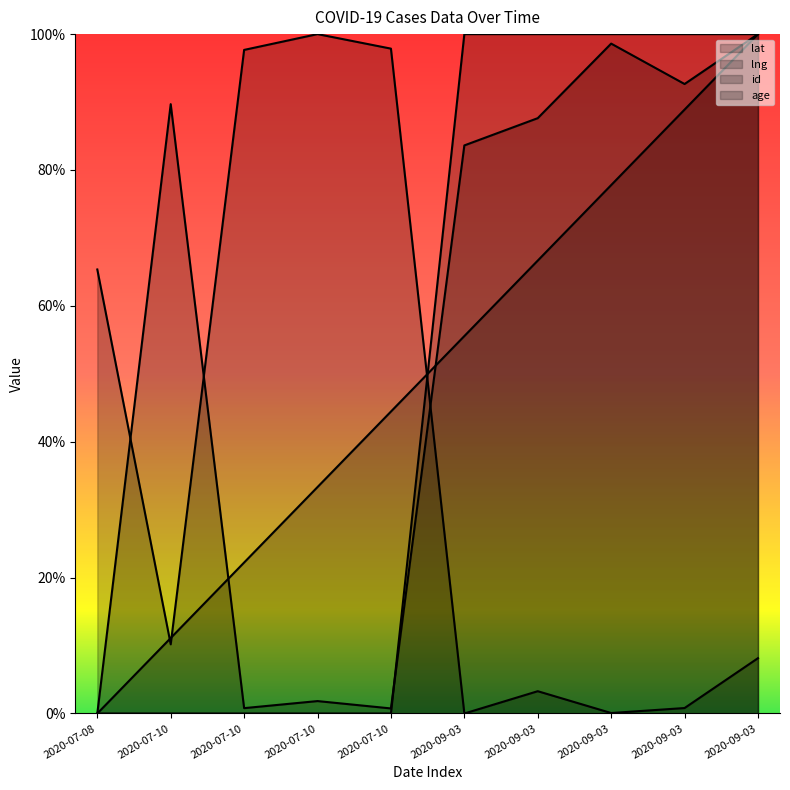

List the series in order of their peak value, lowest first.

lat, lng, id, age